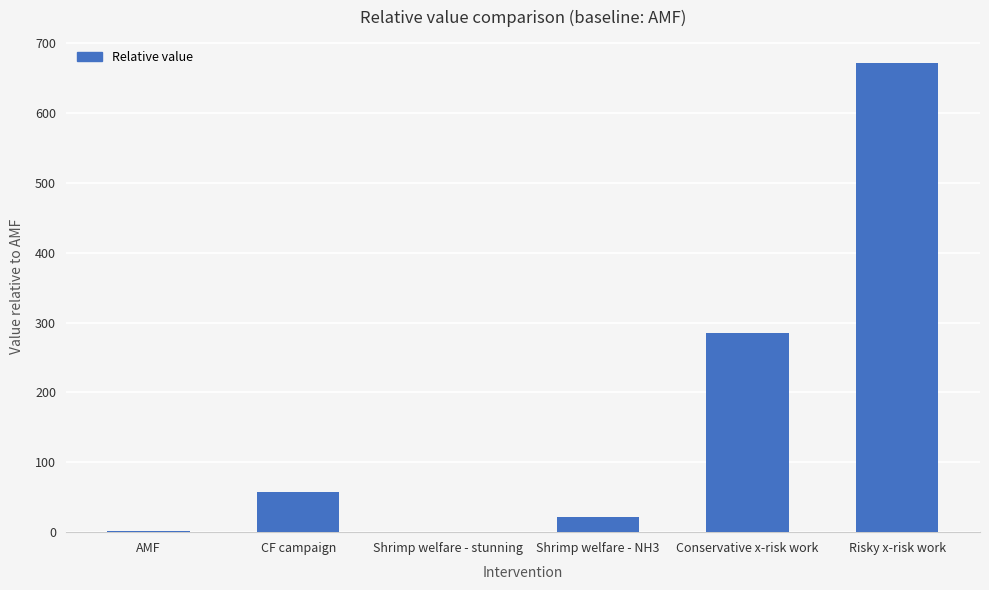

What is the change in value from CF campaign to Risky x-risk work?

+614.3